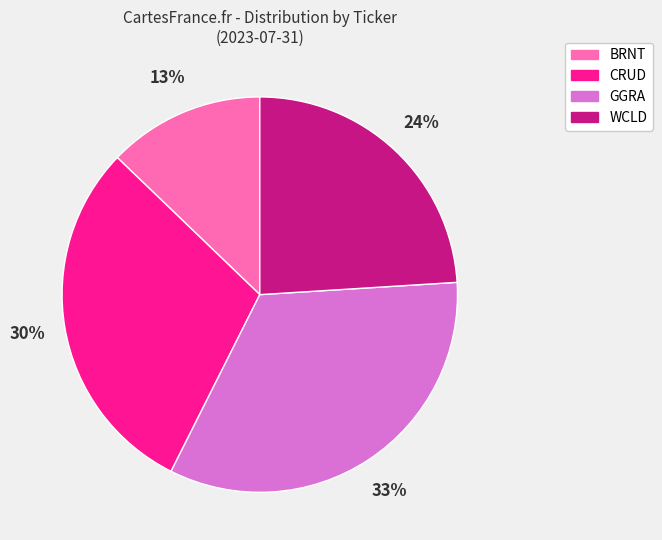

Is it true that WCLD is 24% of the pie?

True